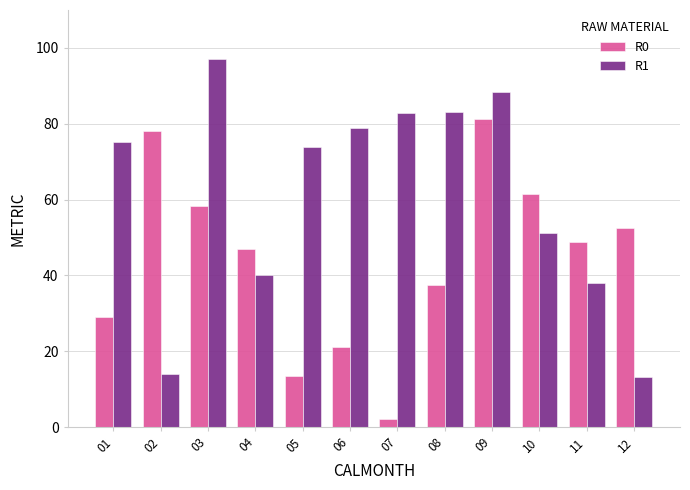

Rank the series by their average value, from lowest to highest.

R0, R1